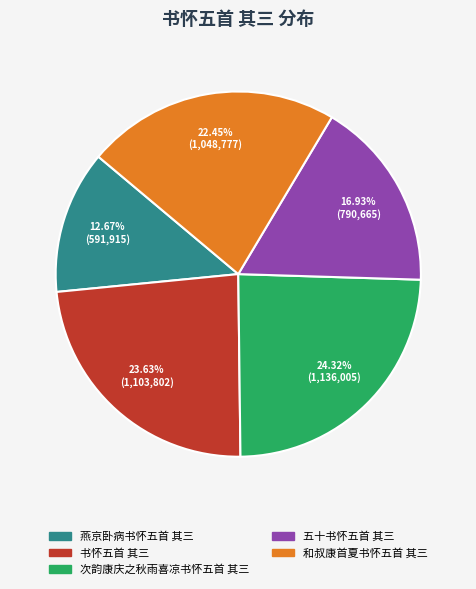

Which category has the smallest portion of the pie?

燕京卧病书怀五首 其三